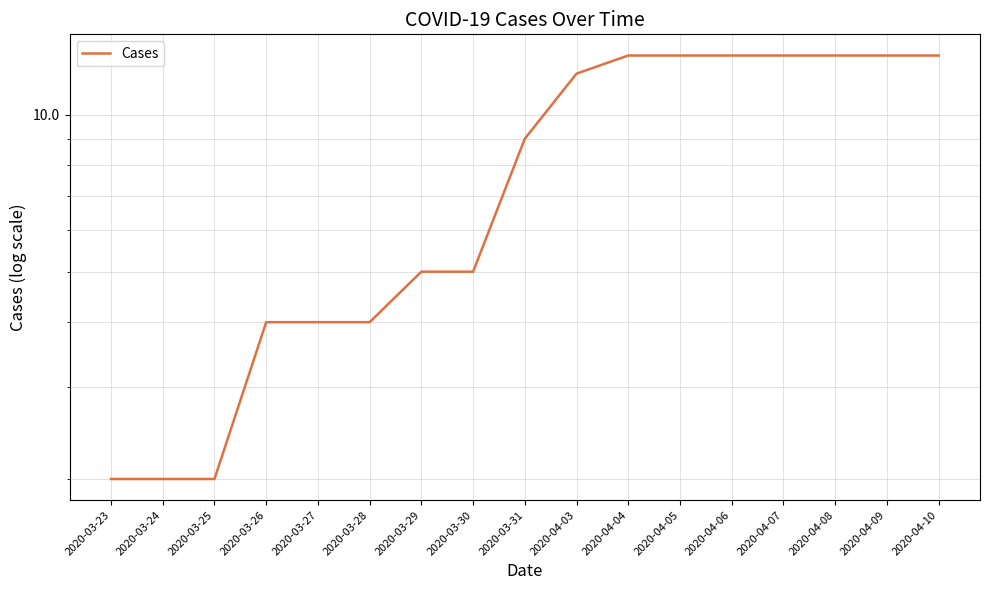

What is the value of the 1st point from the left?

2